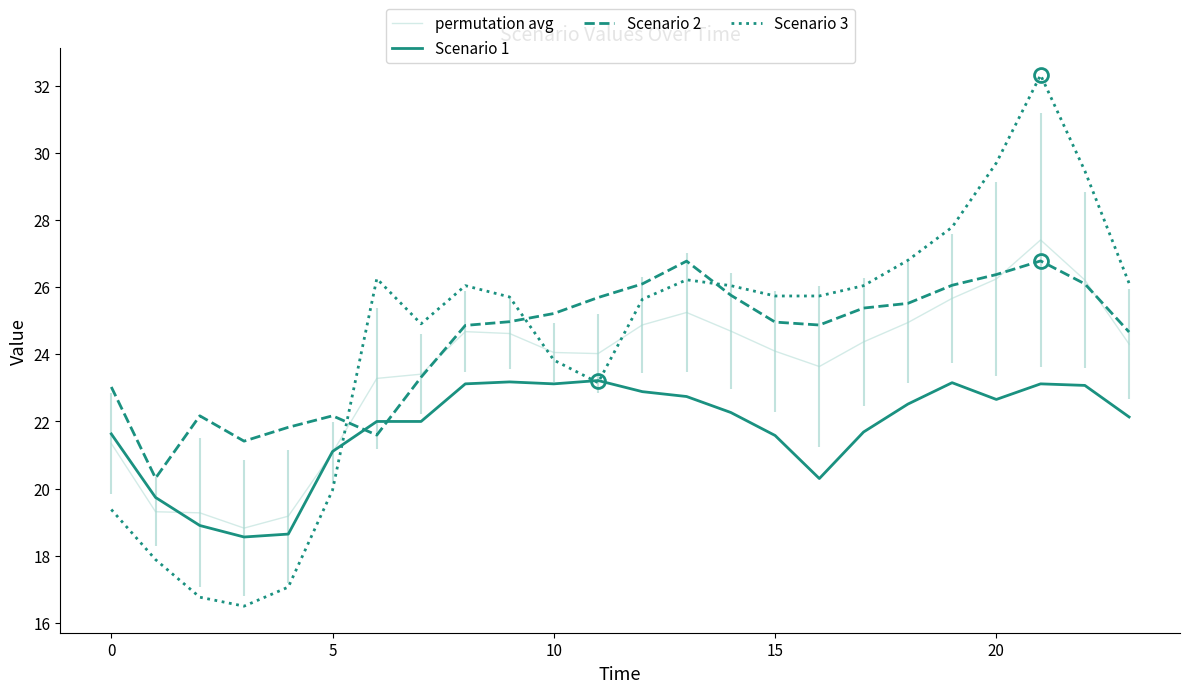

True or false: Scenario 2 has more than 0 points higher than both neighbors.

True